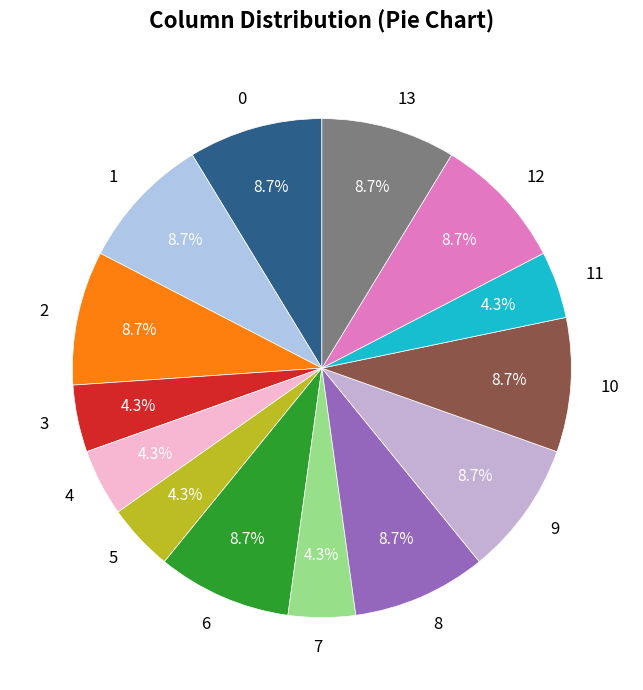

What is the total percentage of 2 and 3?

13.0%